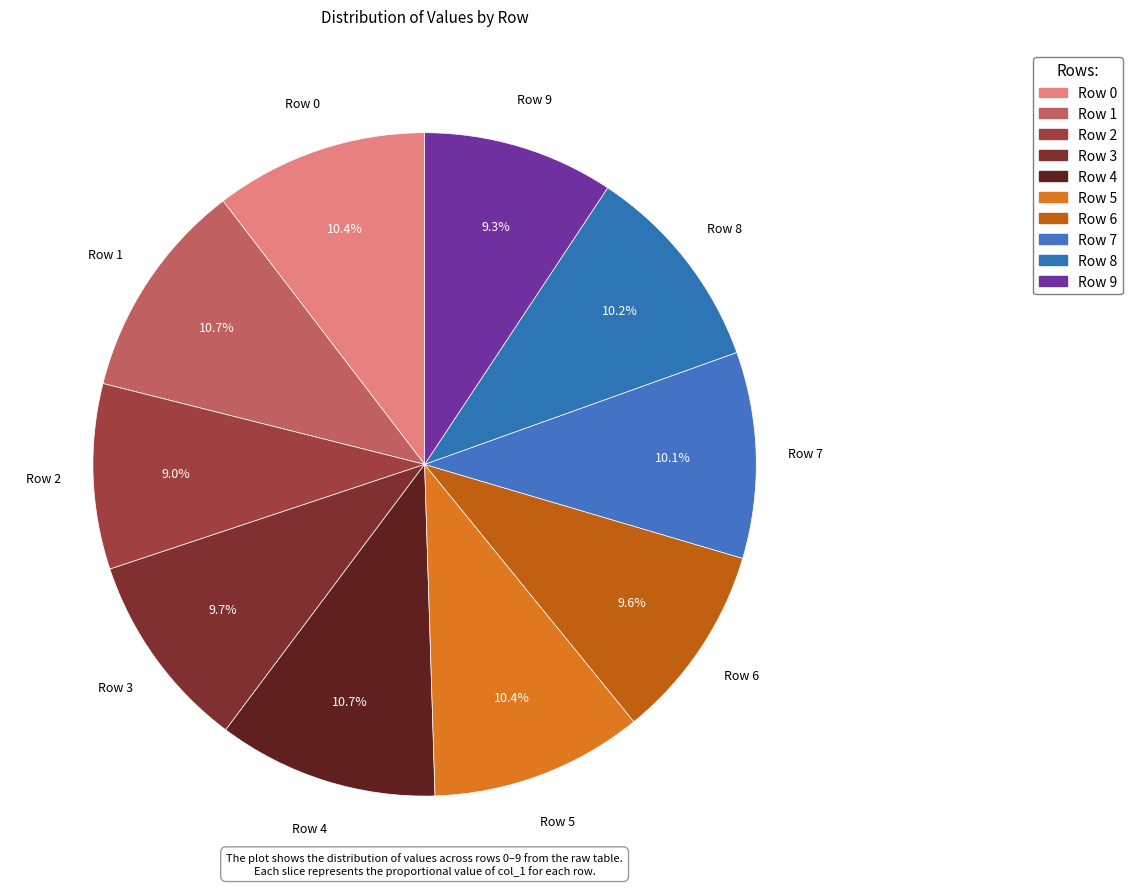

To the nearest percent, what portion does Row 2 represent?

9%